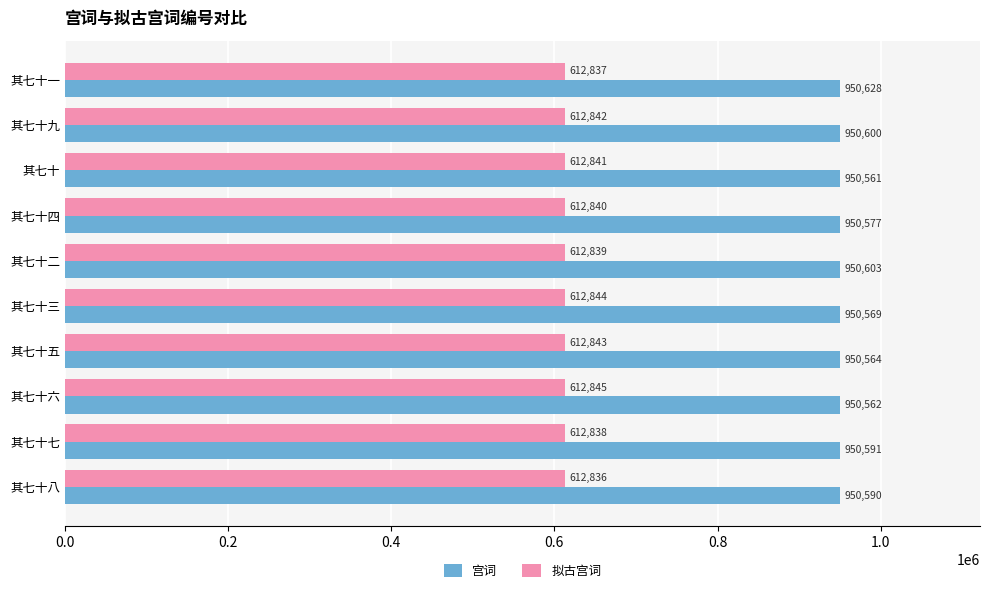

True or false: 拟古宫词 has a value of 170191 at 其七十一.

False